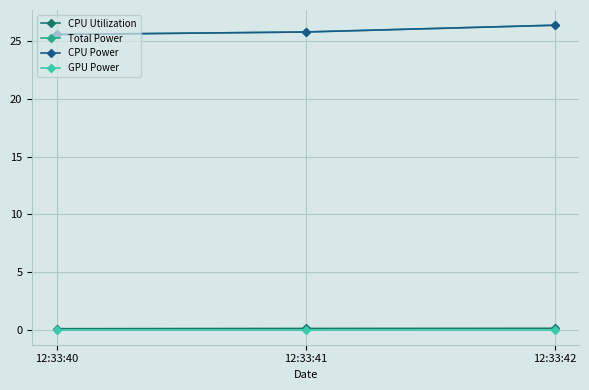

Does the chart have visible grid lines?

Yes